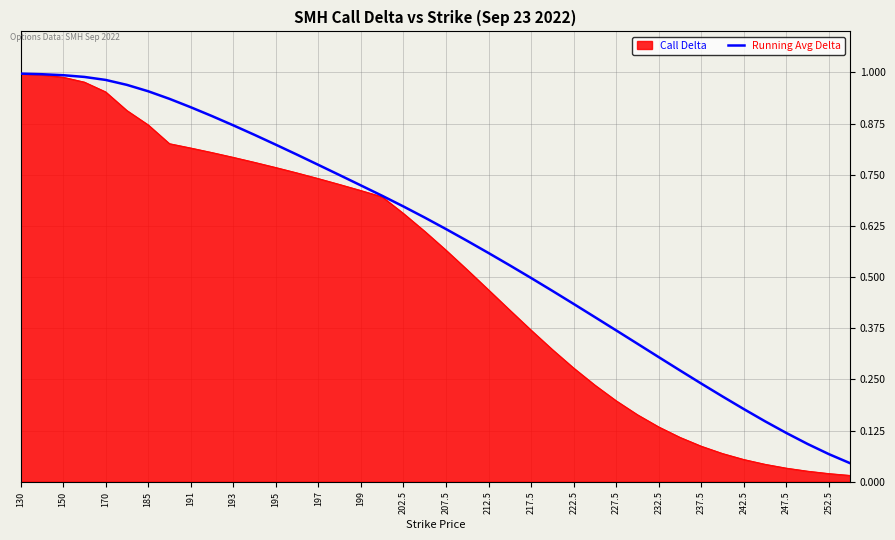

List the series in order of their overall mean, lowest first.

Call Delta, Running Avg Delta